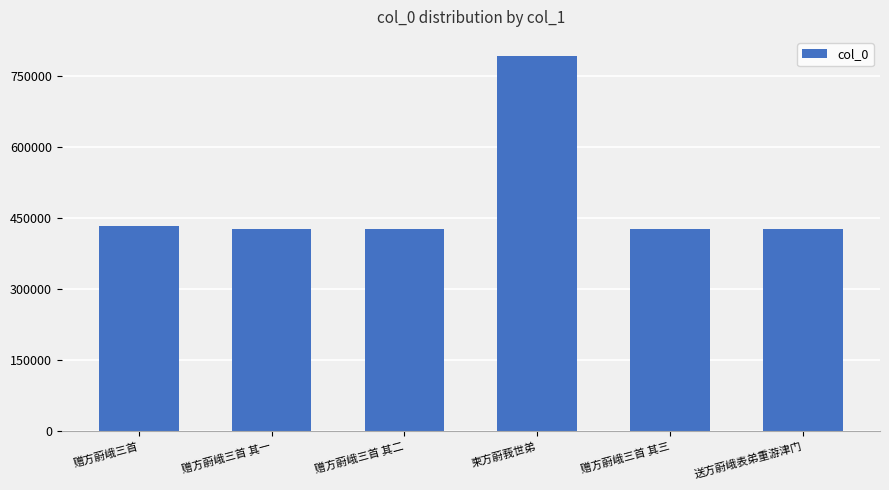

What is the value of the 2nd bar from the left?

426594